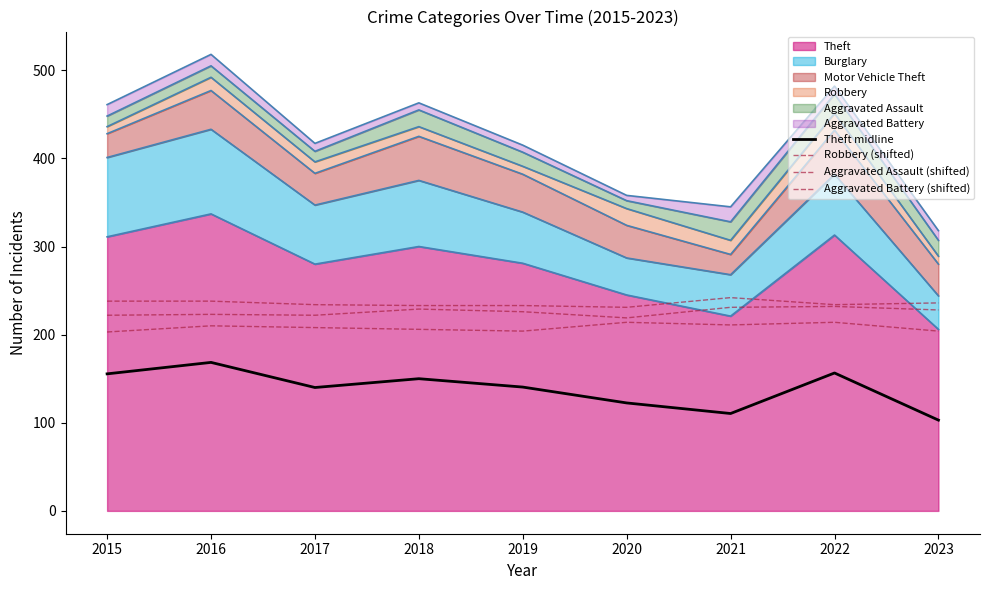

Count the number of categories in the chart.

9